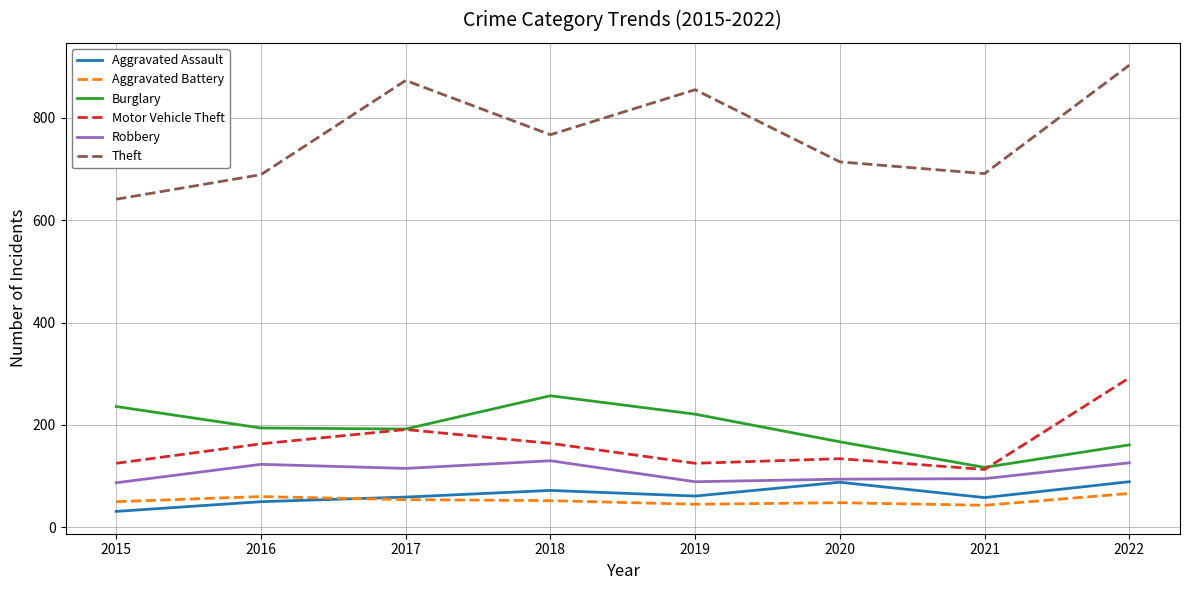

Is it true that Burglary equals 192 at 2017?

True